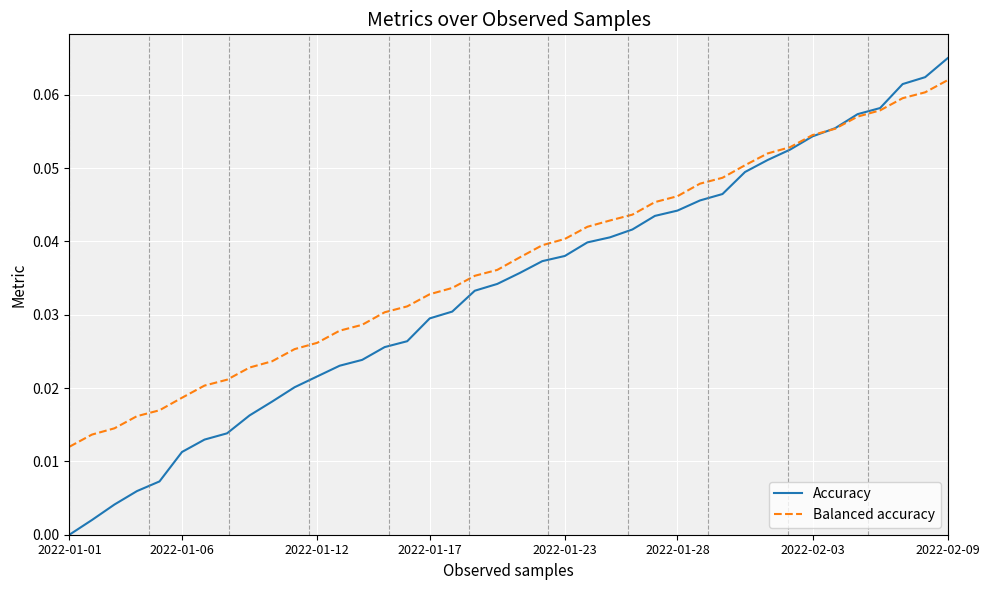

Which series has the widest spread of values?

Accuracy